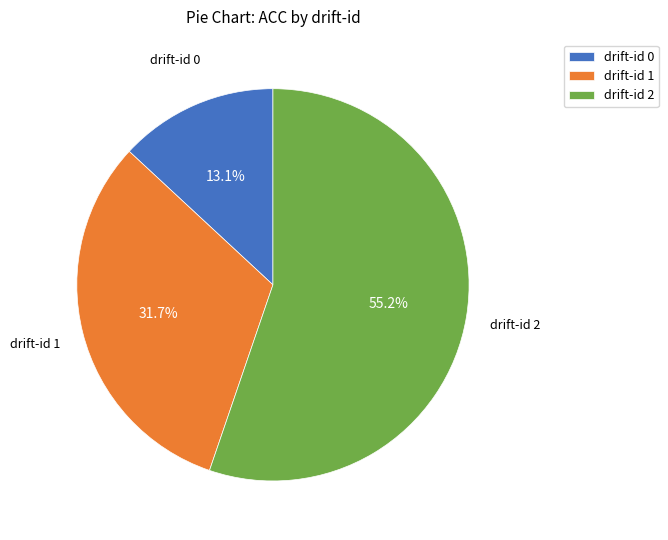

What portion of the pie excludes drift-id 2?

44.8%